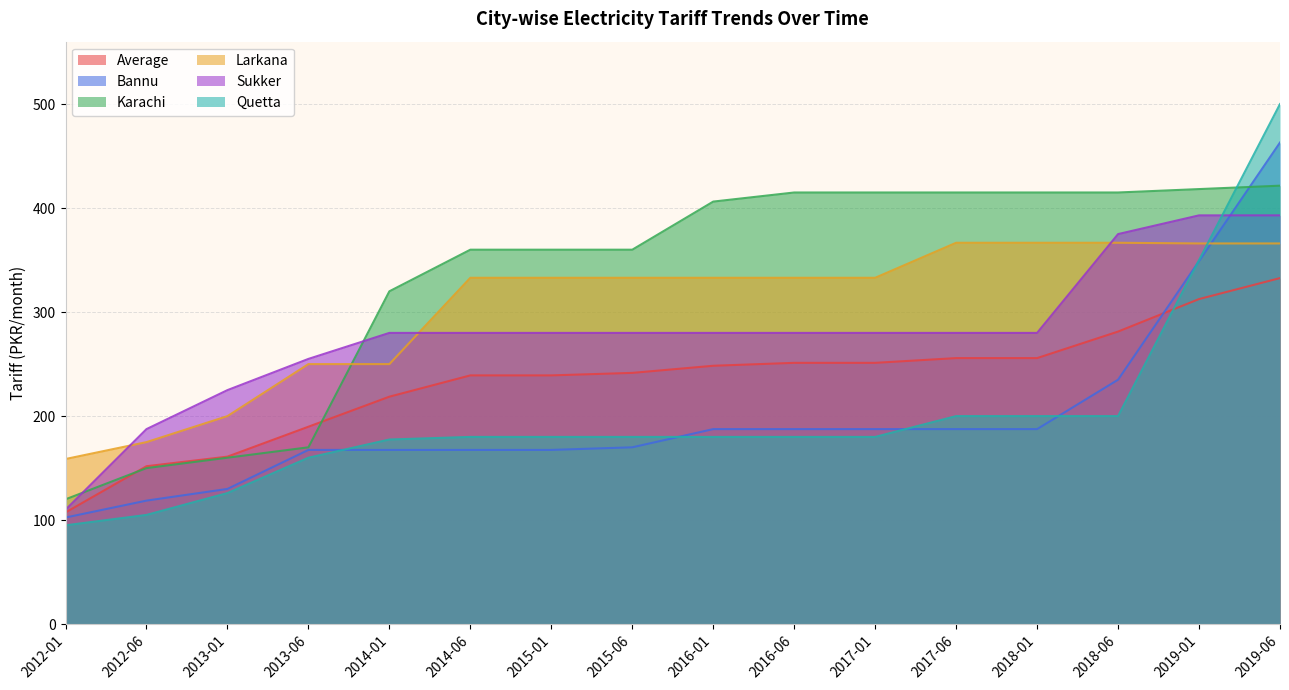

True or false: Average has more than 0 interior local peaks.

False